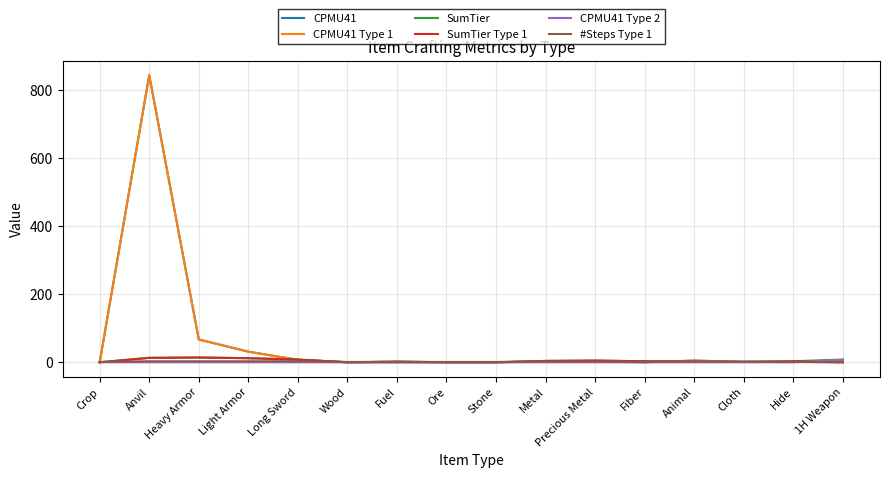

Is the value of SumTier Type 1 at Anvil greater than the value of CPMU41 at Stone?

Yes